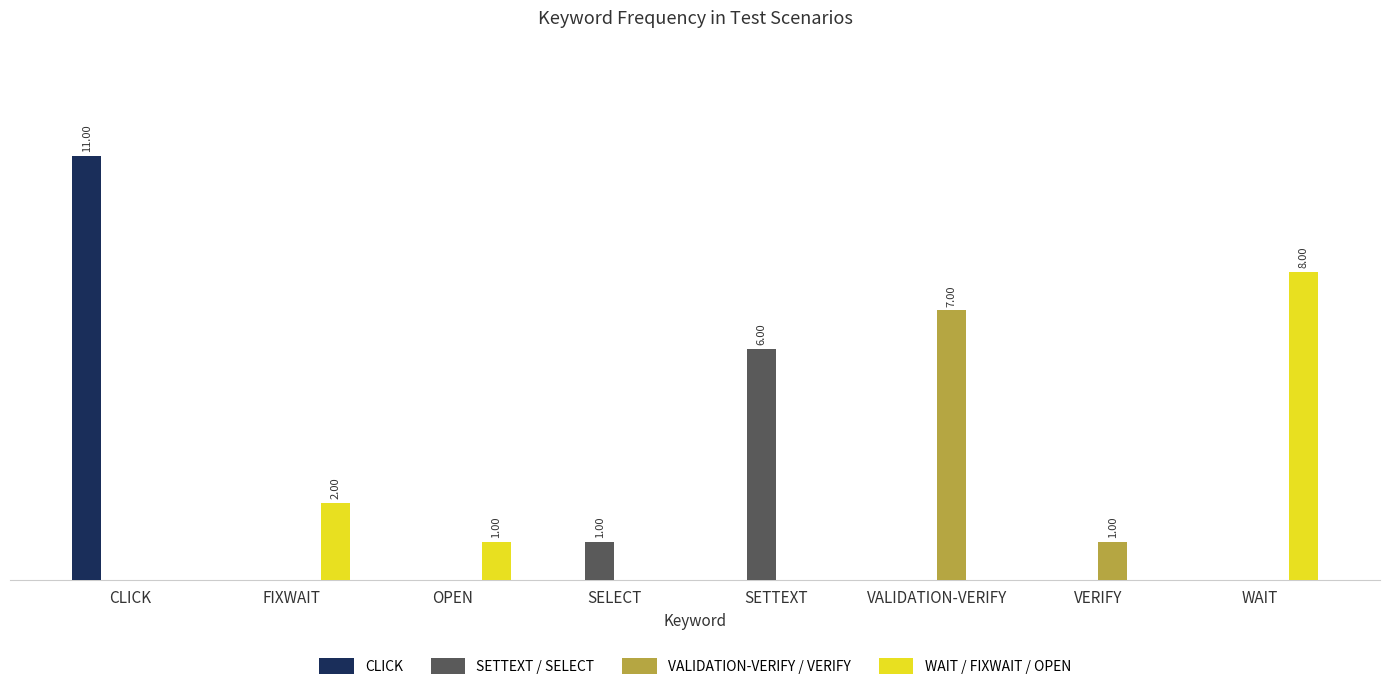

Are the bars grouped side by side (vs. stacked)?

Yes